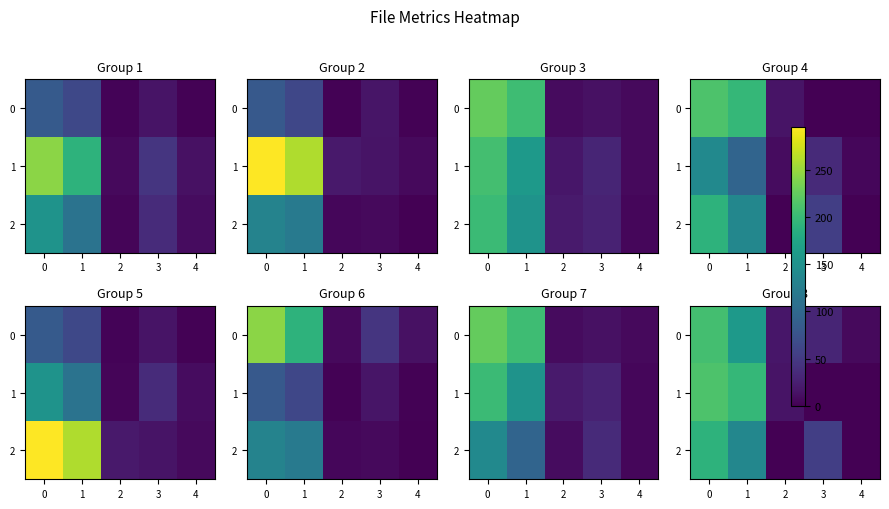

Is it true that 1 equals 15 at 2?

True